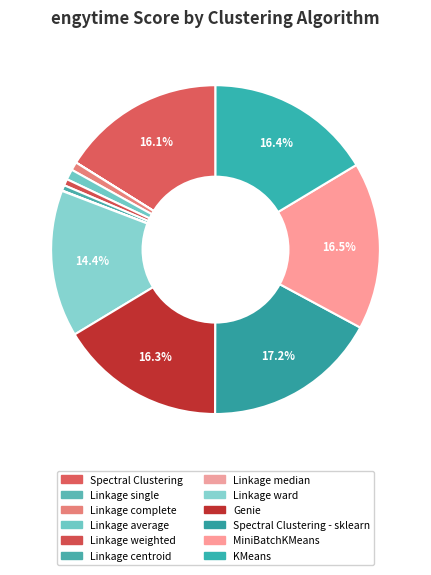

What is the largest slice in the pie chart?

Spectral Clustering - sklearn